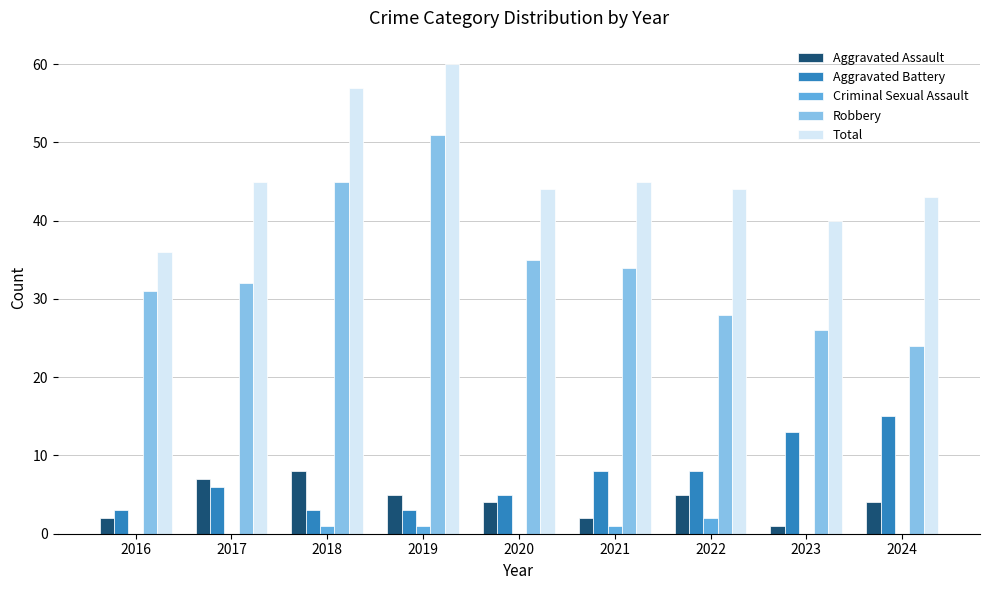

The Aggravated Assault series shows 7 at 2017. True or false?

True